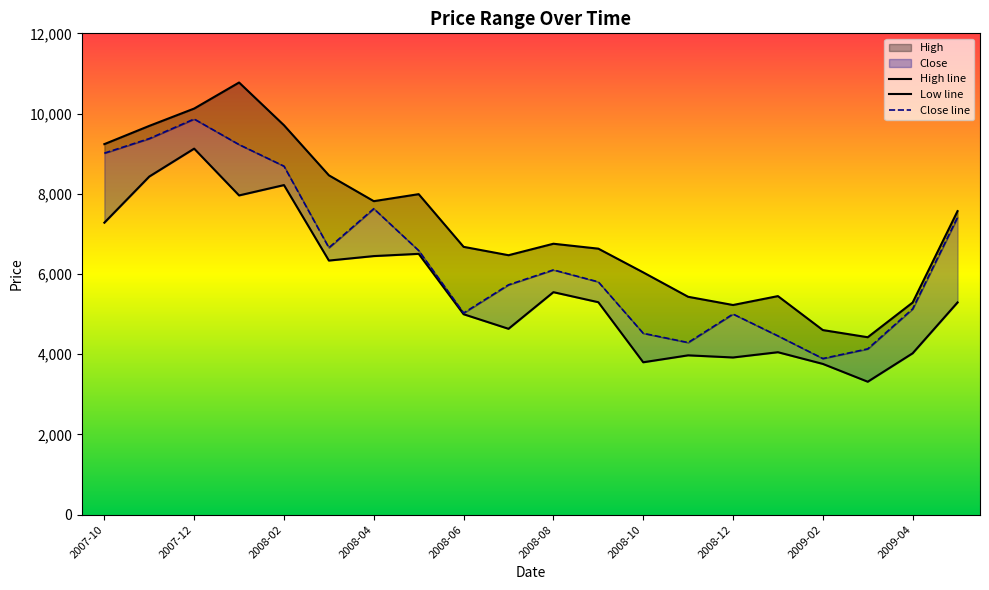

What is the approximate value of Low at 2007-11?

8429.3